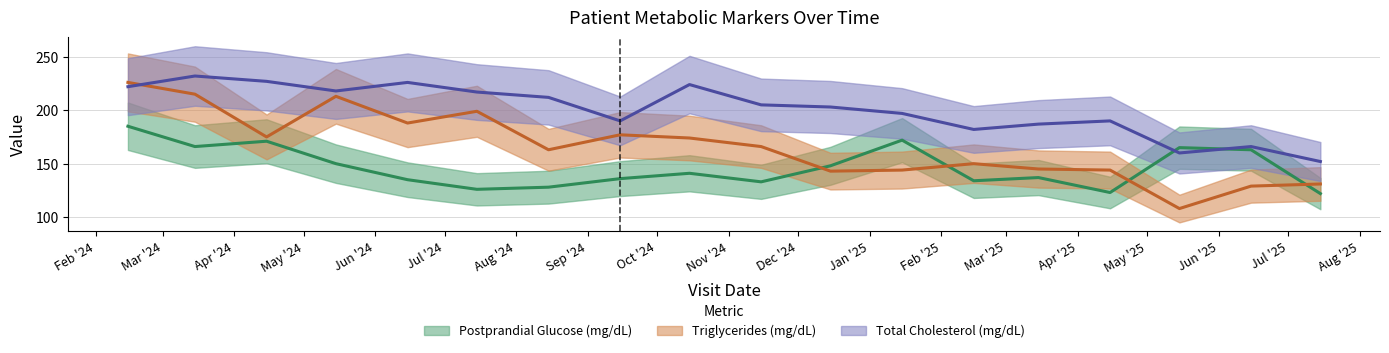

What is the difference between the Triglycerides (mg/dL) (trend) values at Jun '25 and May '24?

84